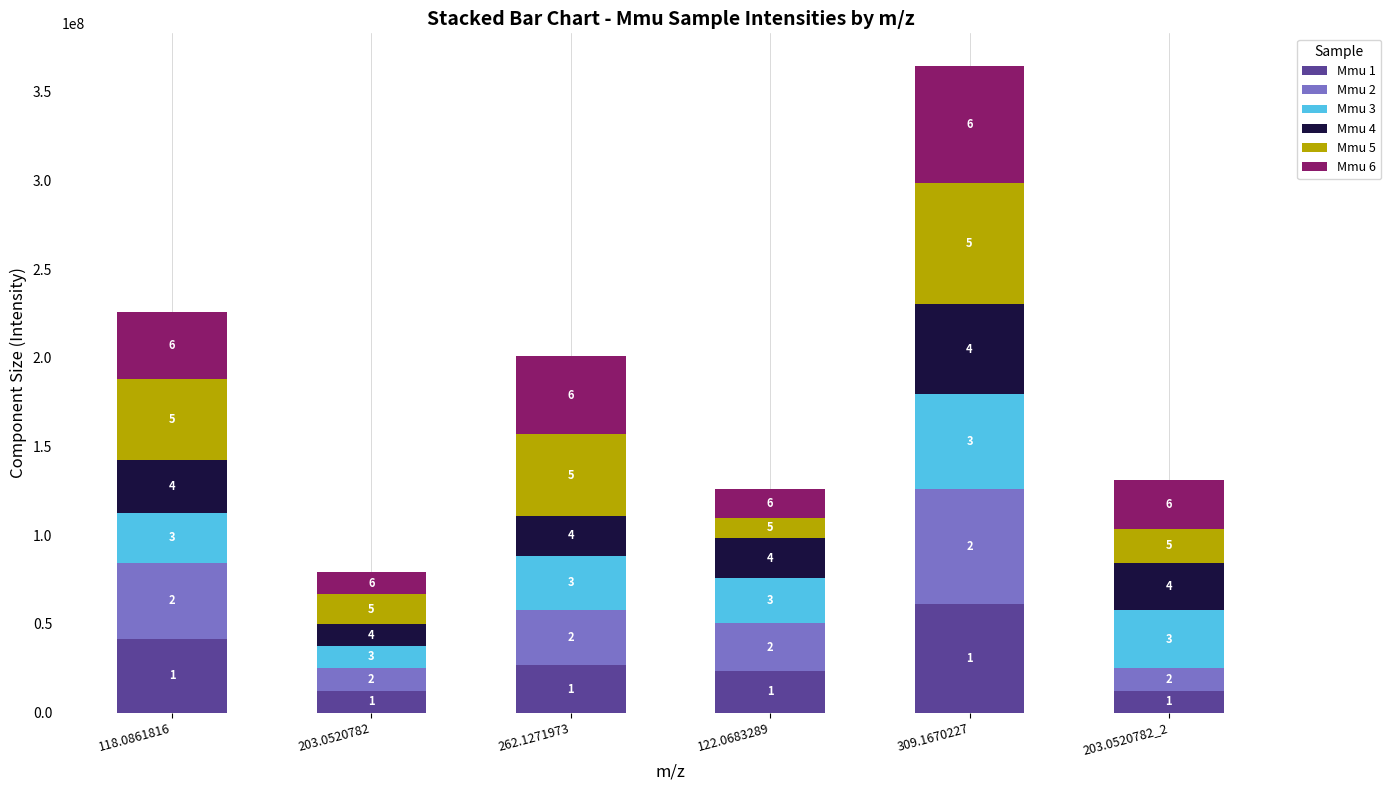

The Mmu 1 series shows 60988957.7 at 309.1670227. True or false?

True